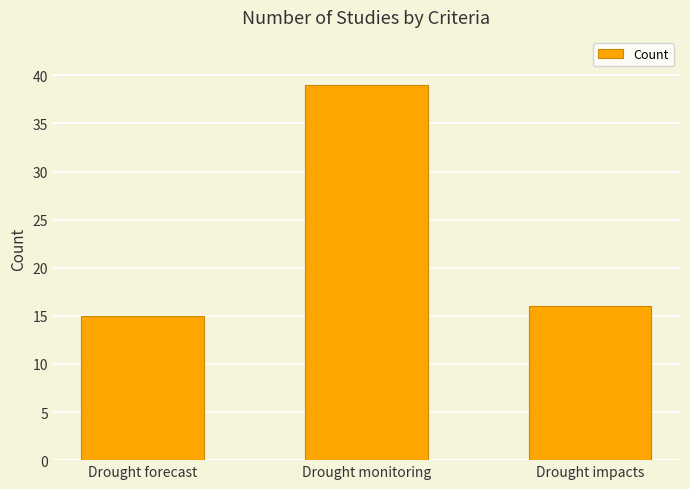

Reading left to right, extract all data points from this chart.

Drought forecast=15	Drought monitoring=39	Drought impacts=16